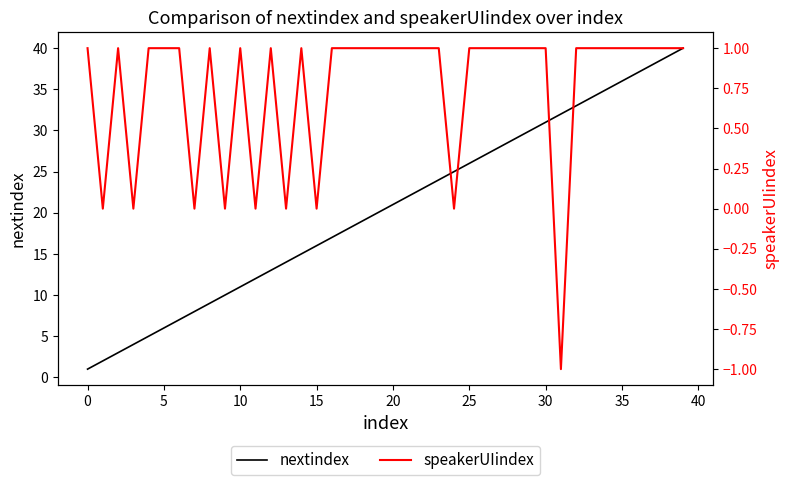

Which category has the highest value across all series?

39